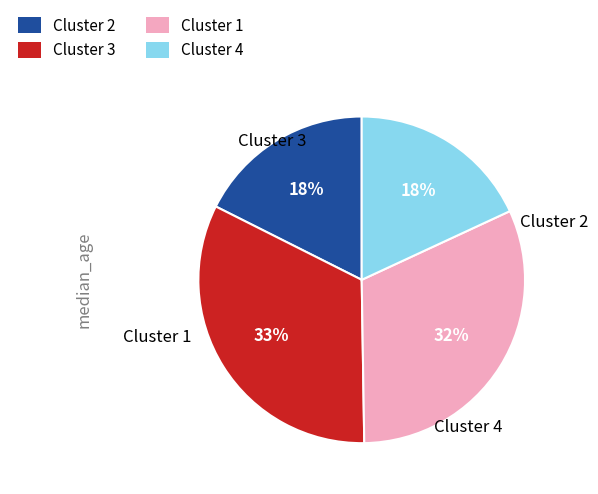

How many segments does this pie chart have?

4